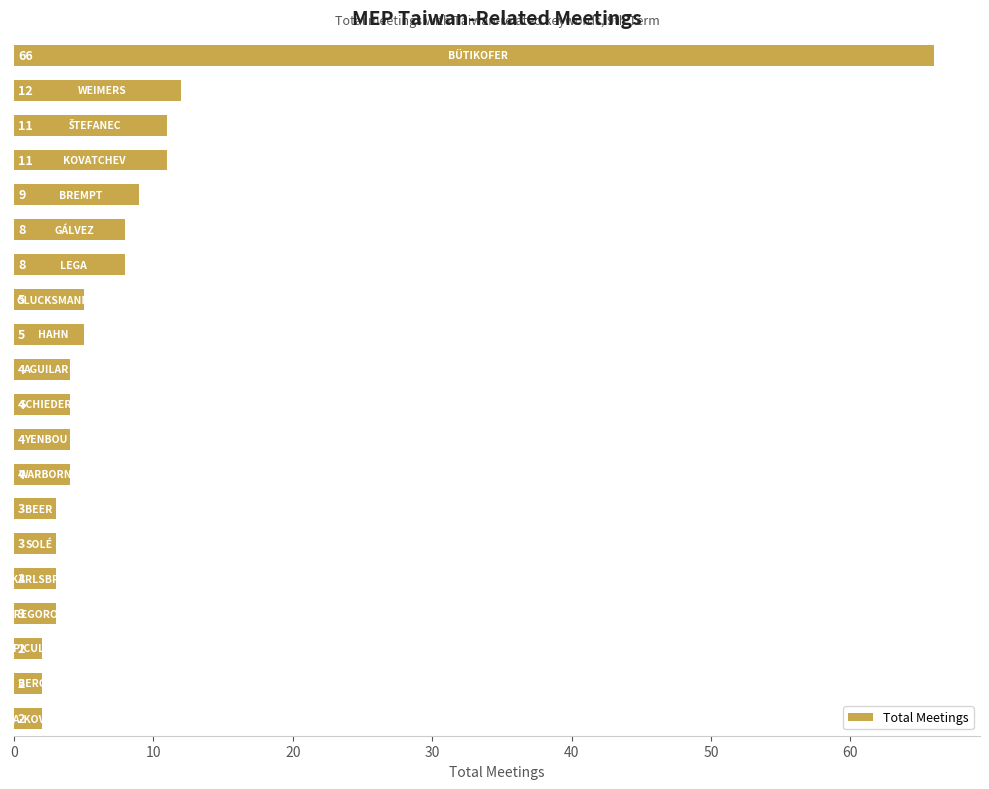

What is the sum of all values?

169